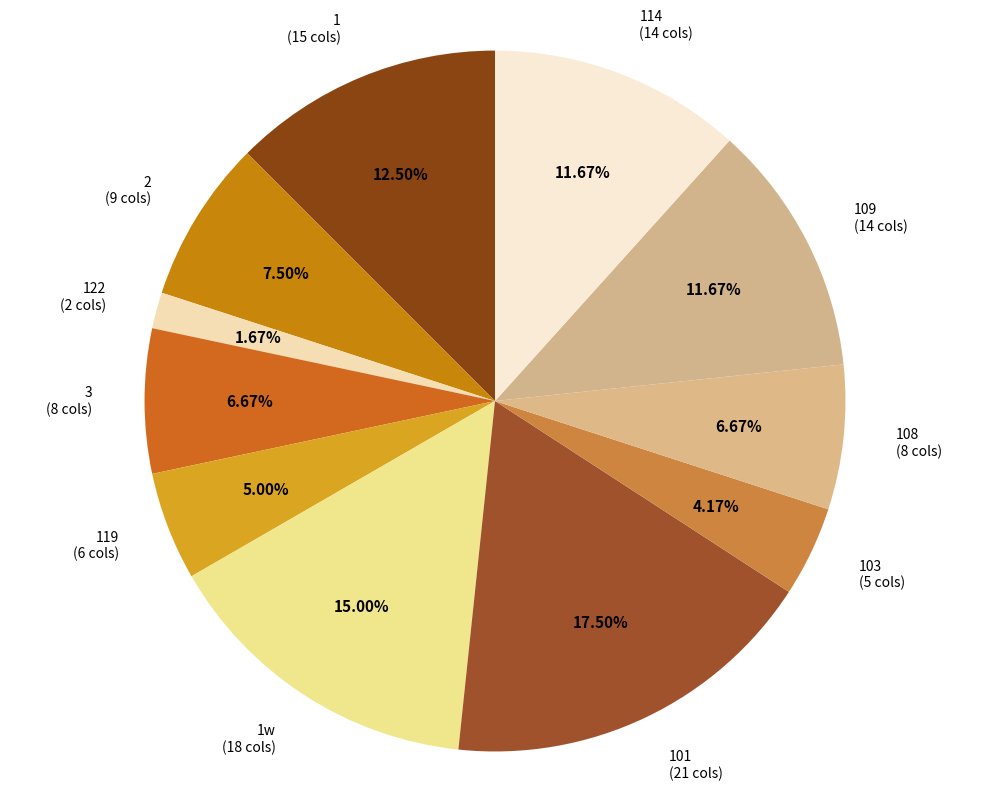

Is there any slice that represents more than half of the pie?

No